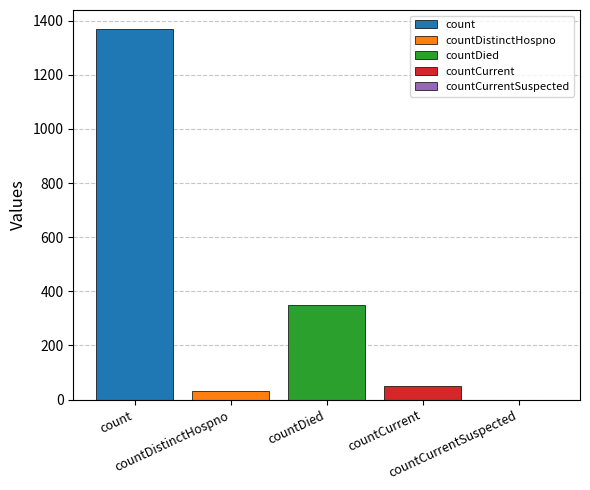

Which series has the largest range (max minus min)?

count